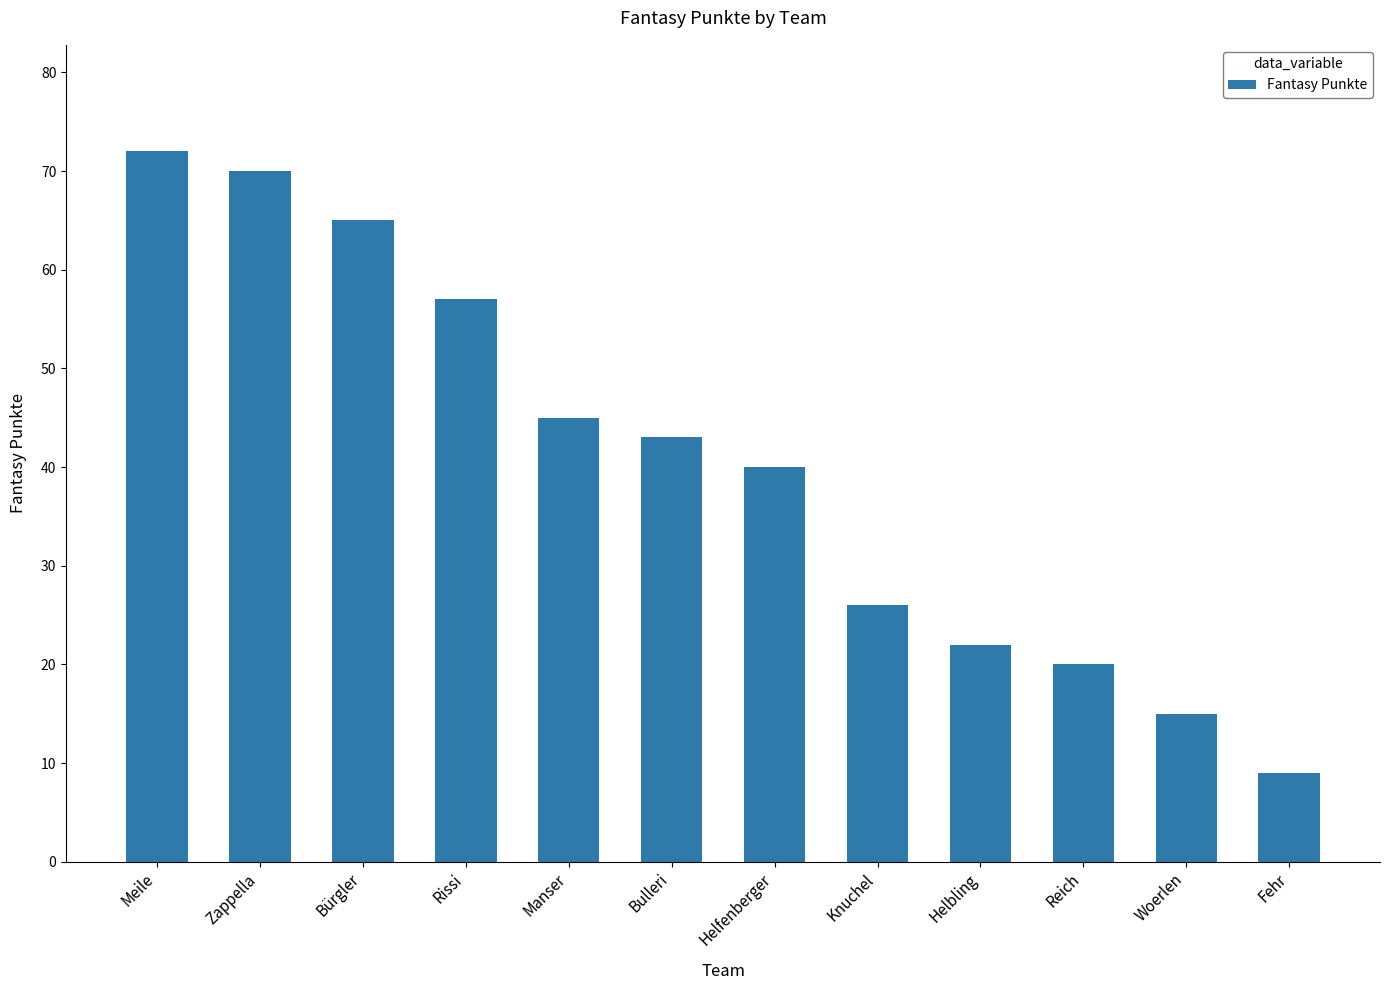

What is the ratio of the value at Manser to the value at Woerlen?

3.0